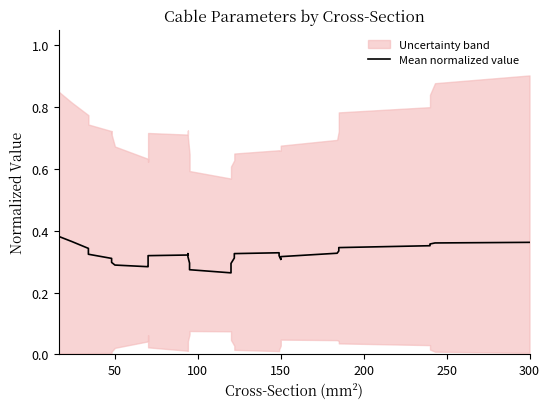

What is the label of the 11th point from the right?

150